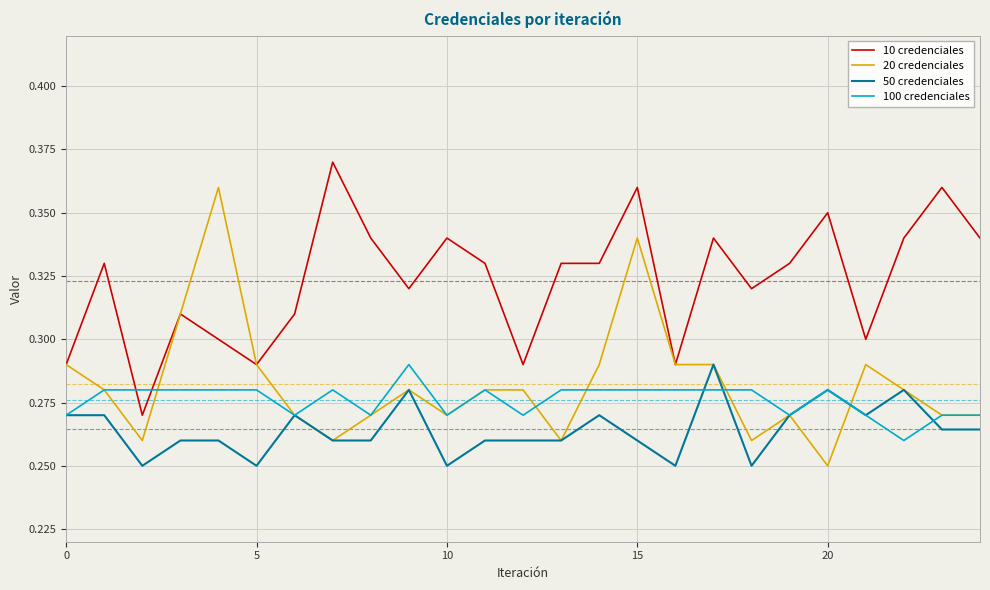

Which series has the largest total across all categories?

10 credenciales